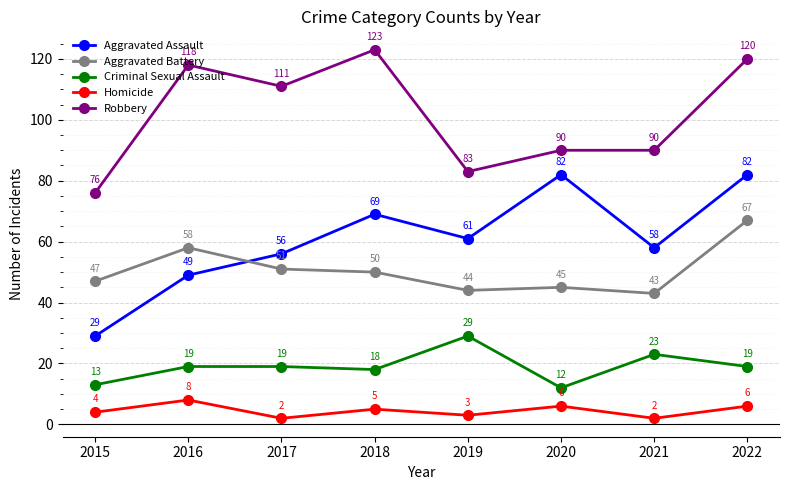

How many lines are shown in the chart?

5